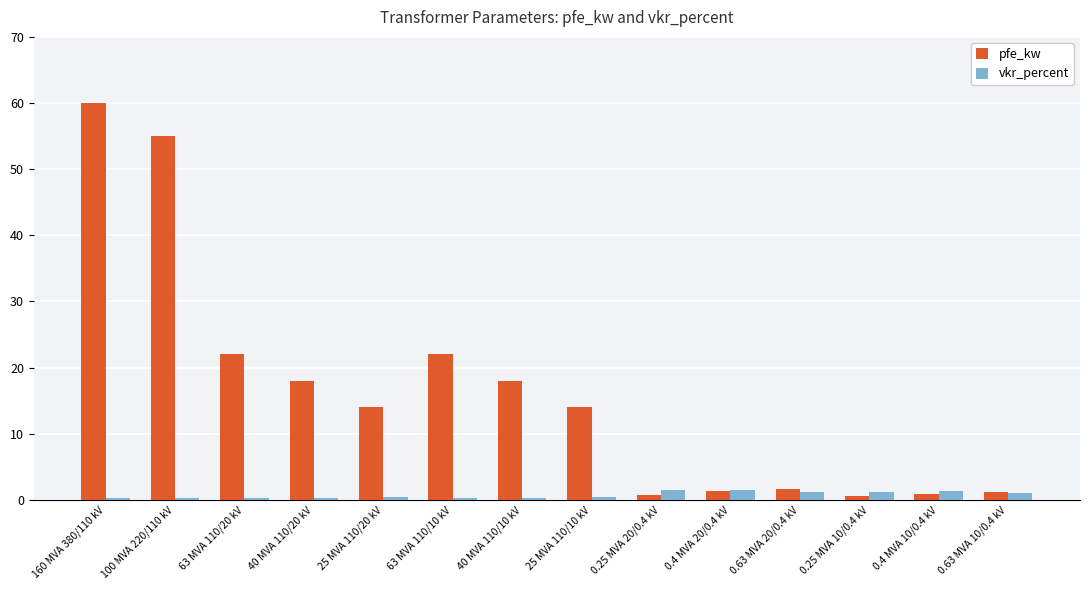

Which category has the highest value in the pfe_kw series?

160 MVA 380/110 kV